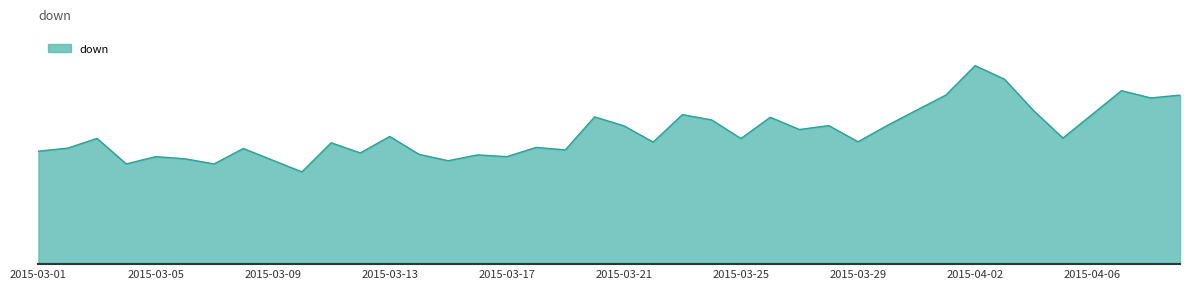

Is this an area chart (filled region under the line)?

Yes